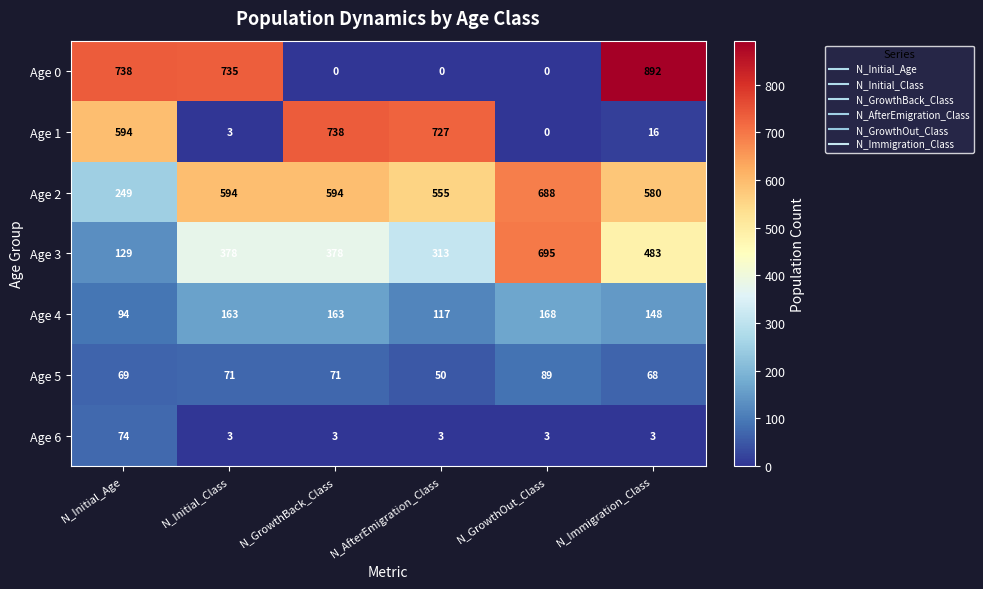

What is the greatest value displayed?

892